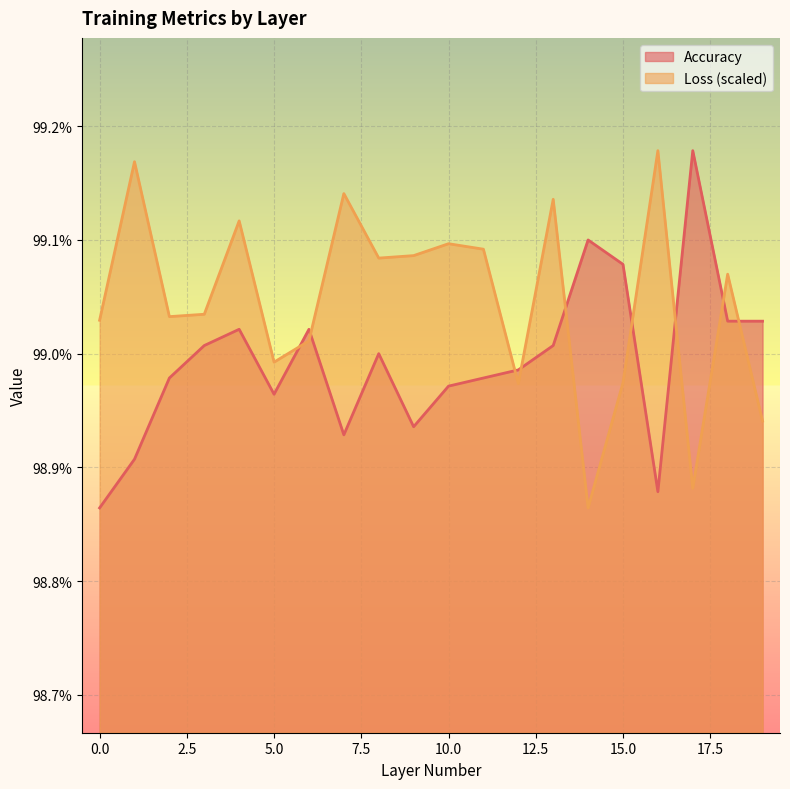

How many lines are shown in the chart?

2